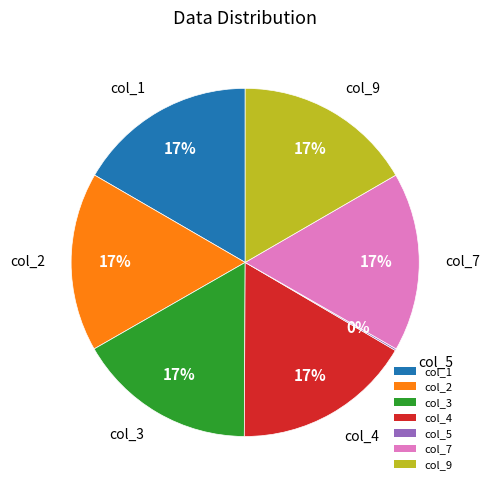

Do col_2 and col_4 together represent more than half of the pie?

No